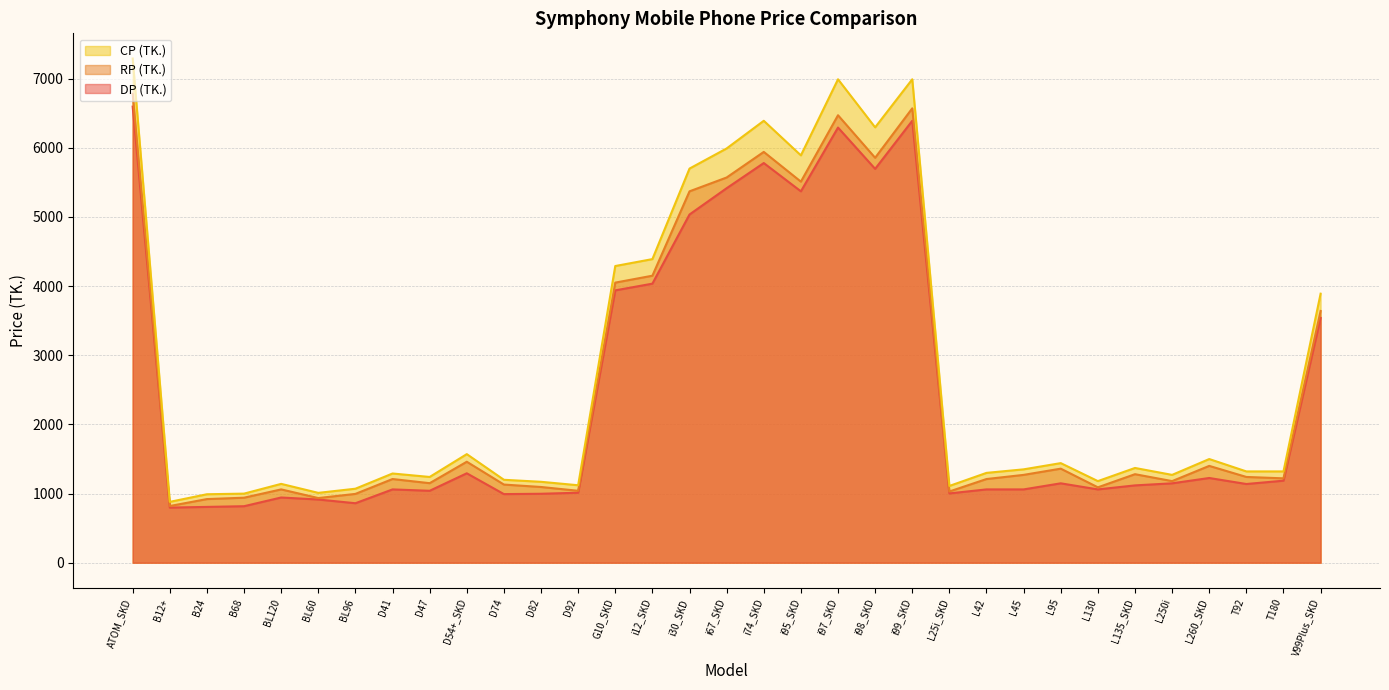

What is the difference between the maximum and minimum values in the RP (TK.) series?

5960